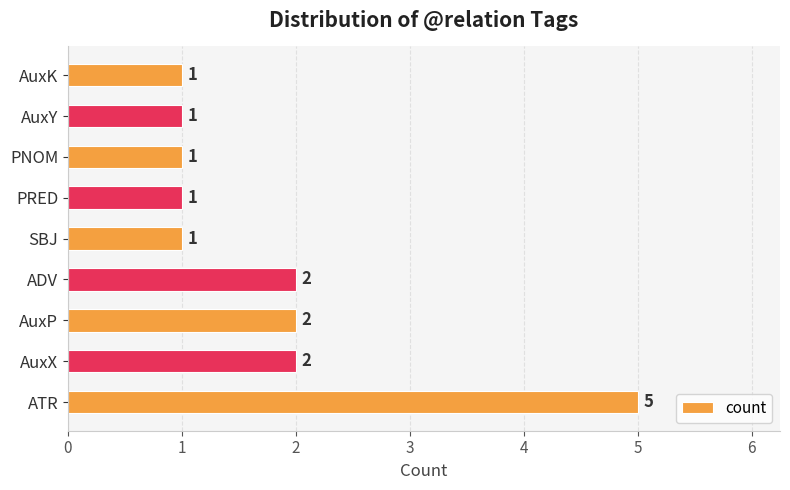

What is the difference between the maximum and minimum values?

4